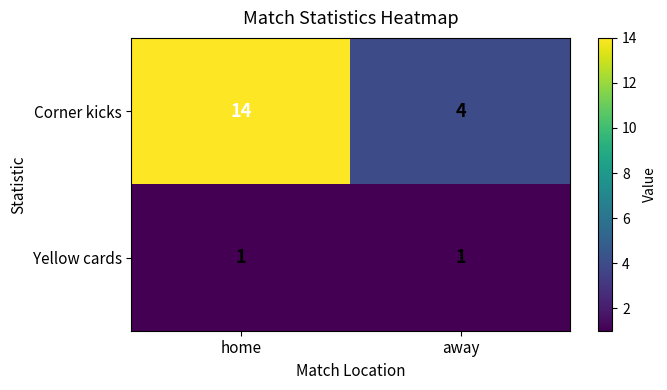

The Corner kicks series shows 4 at away. True or false?

True